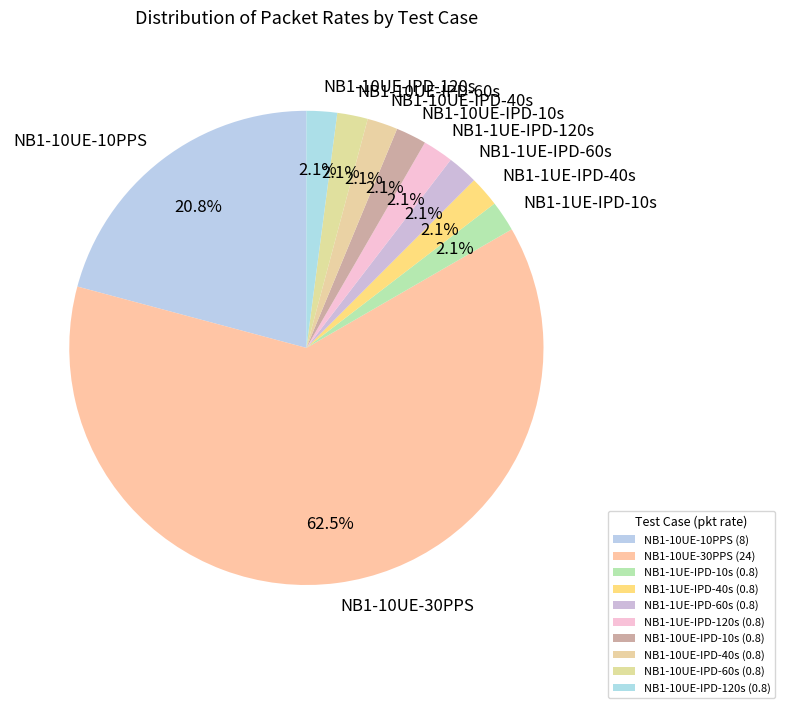

Is NB1-1UE-IPD-10s the majority of the pie?

No